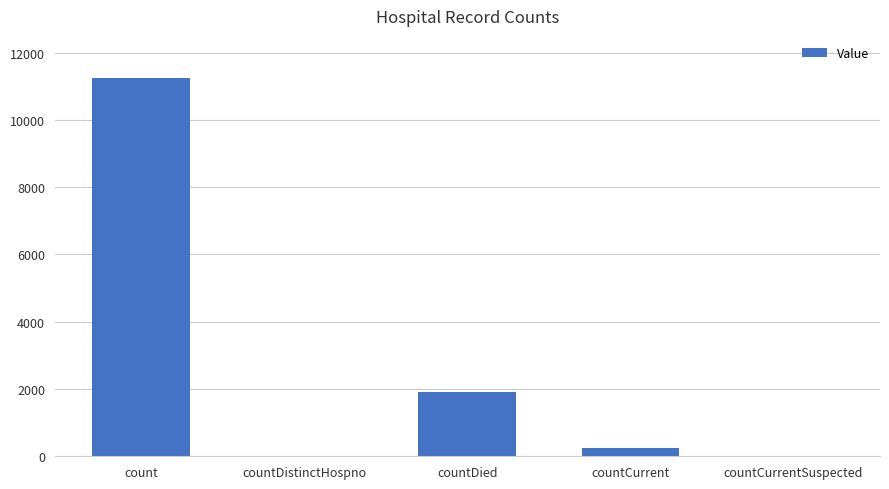

Where does the data first go above 232?

count